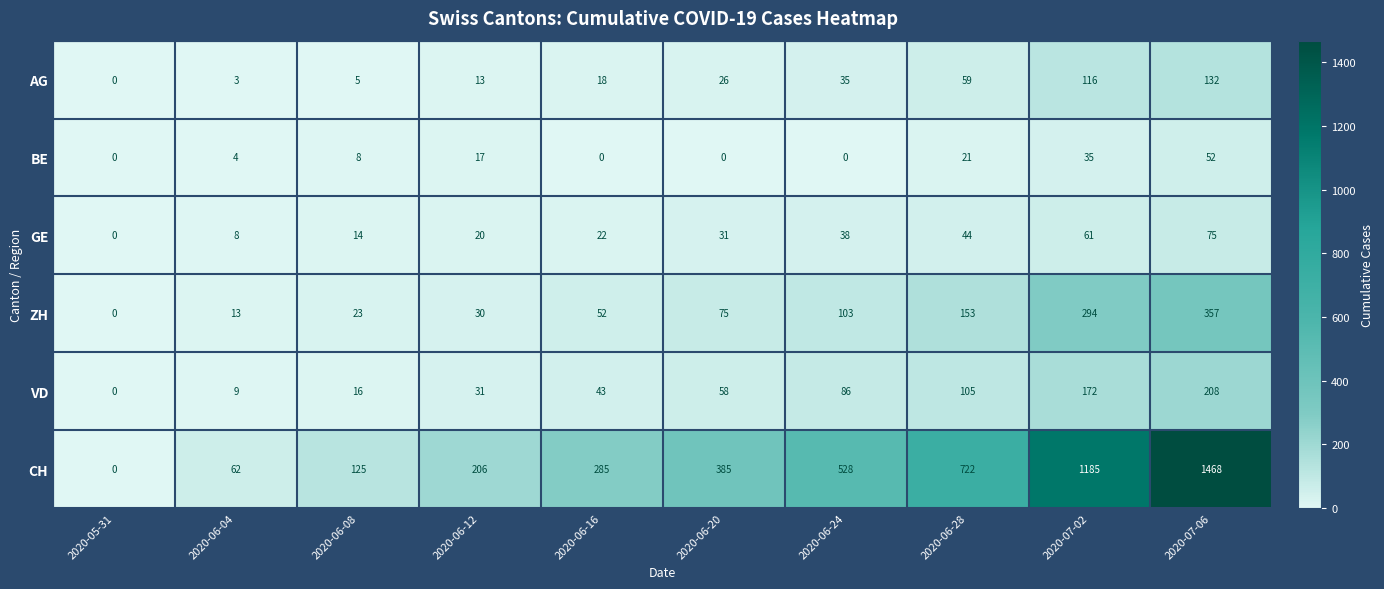

How many data points does each series have?

10